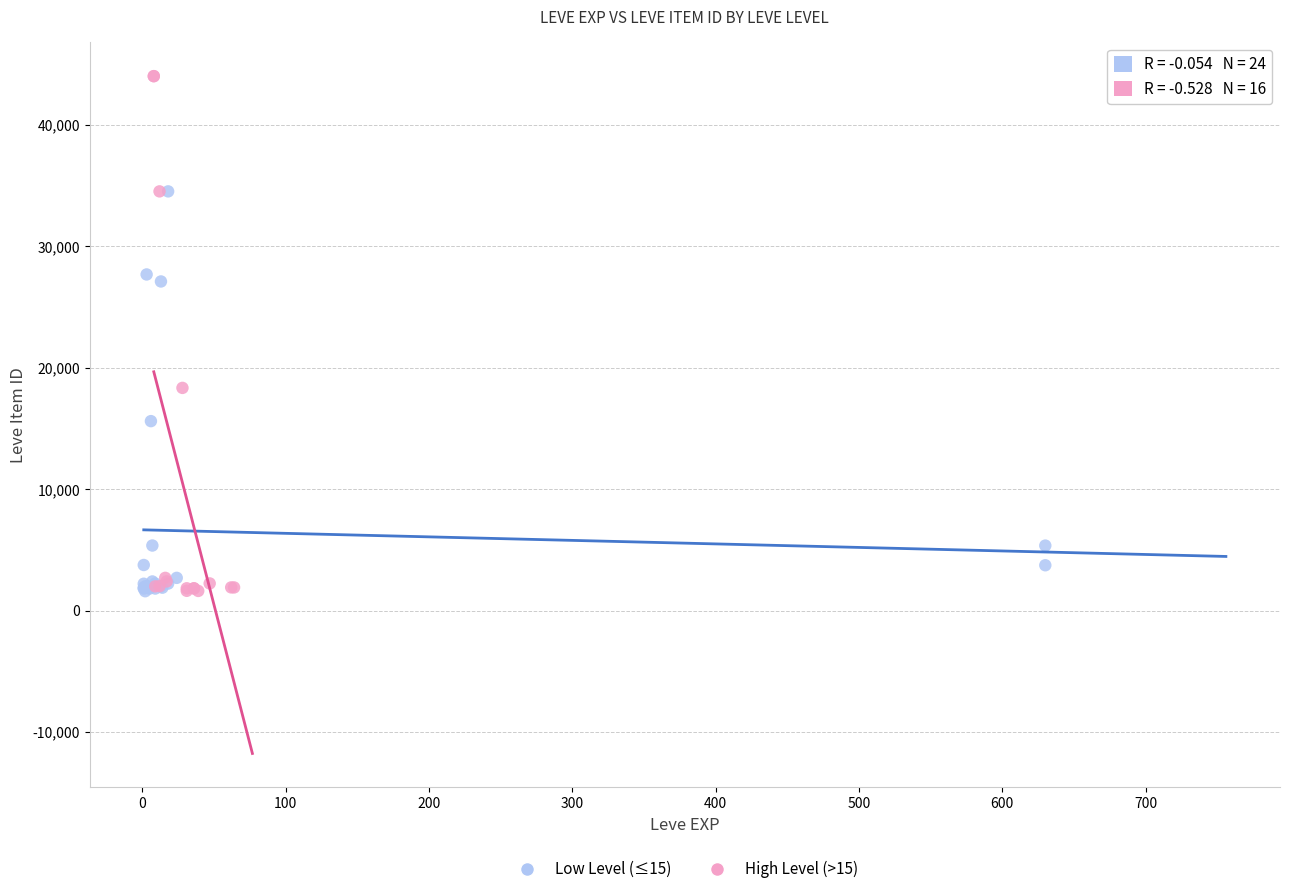

What are all the series names shown in the legend?

Low Level (≤15), High Level (>15)